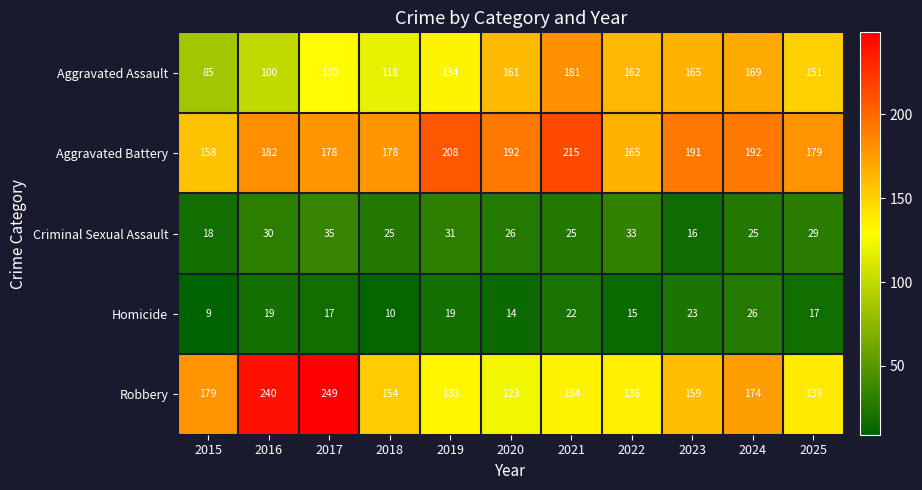

At which label does Aggravated Assault reach its peak?

2021